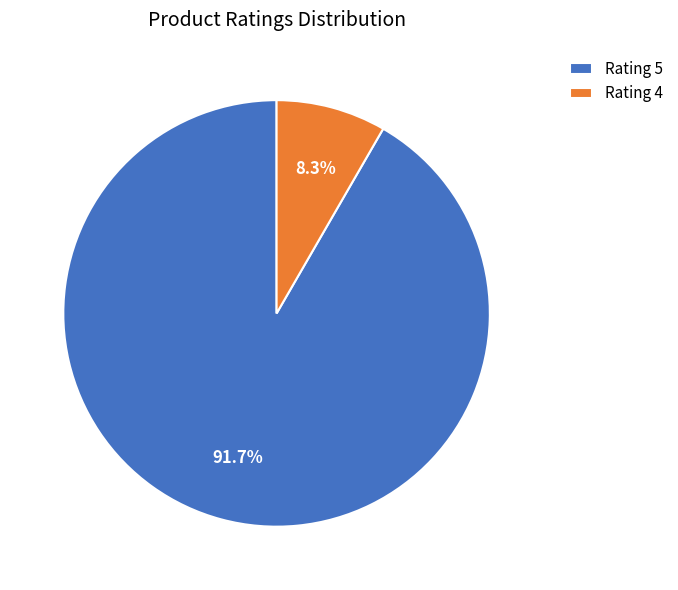

Does any single category account for the majority?

Yes